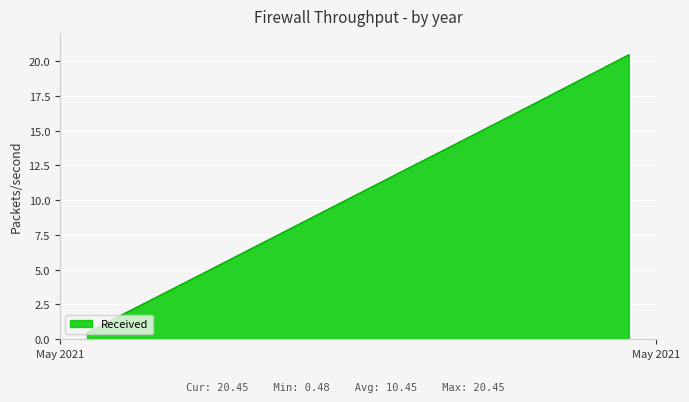

What is the smallest value displayed?

0.5